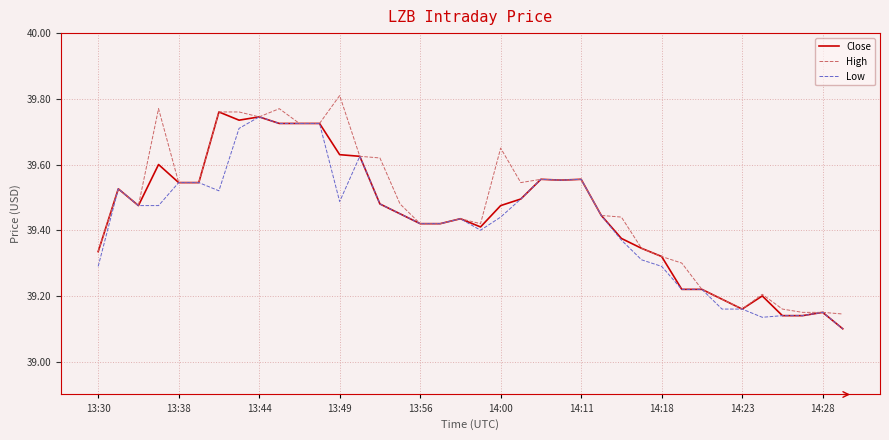

What are all the series names shown in the legend?

Close, High, Low